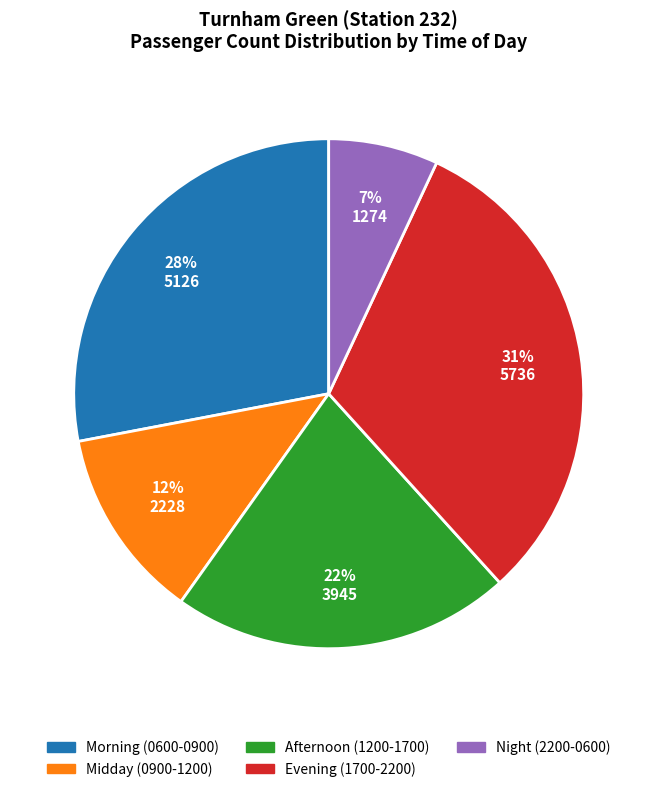

Which category has the biggest portion of the pie?

Evening (1700-2200)